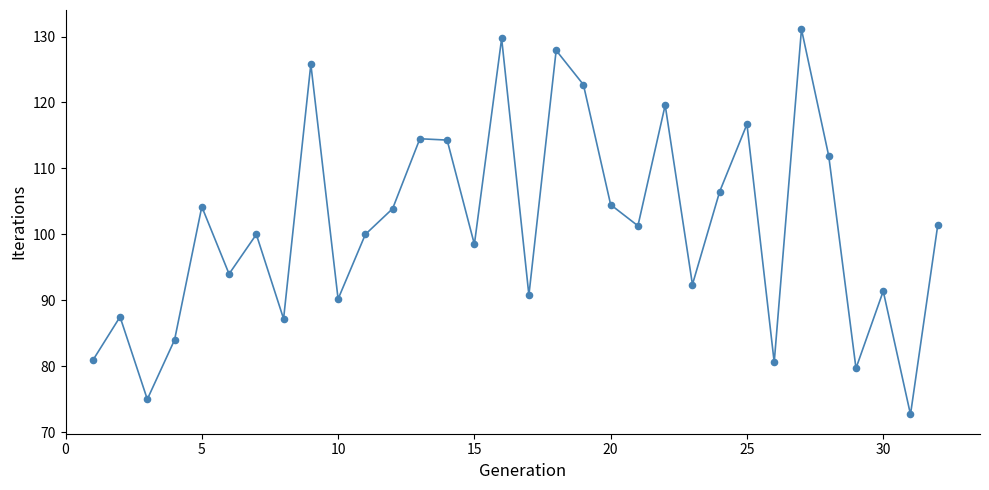

What is the difference between the maximum and minimum values?

58.4